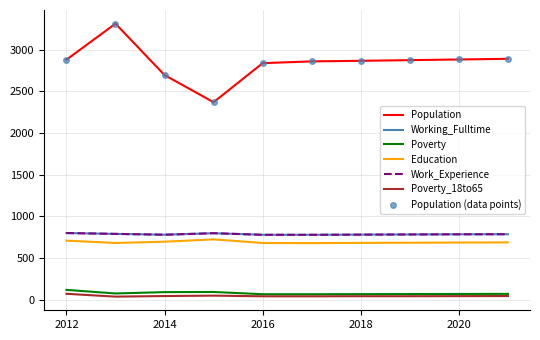

True or false: Population has more than 2 points higher than both neighbors.

False